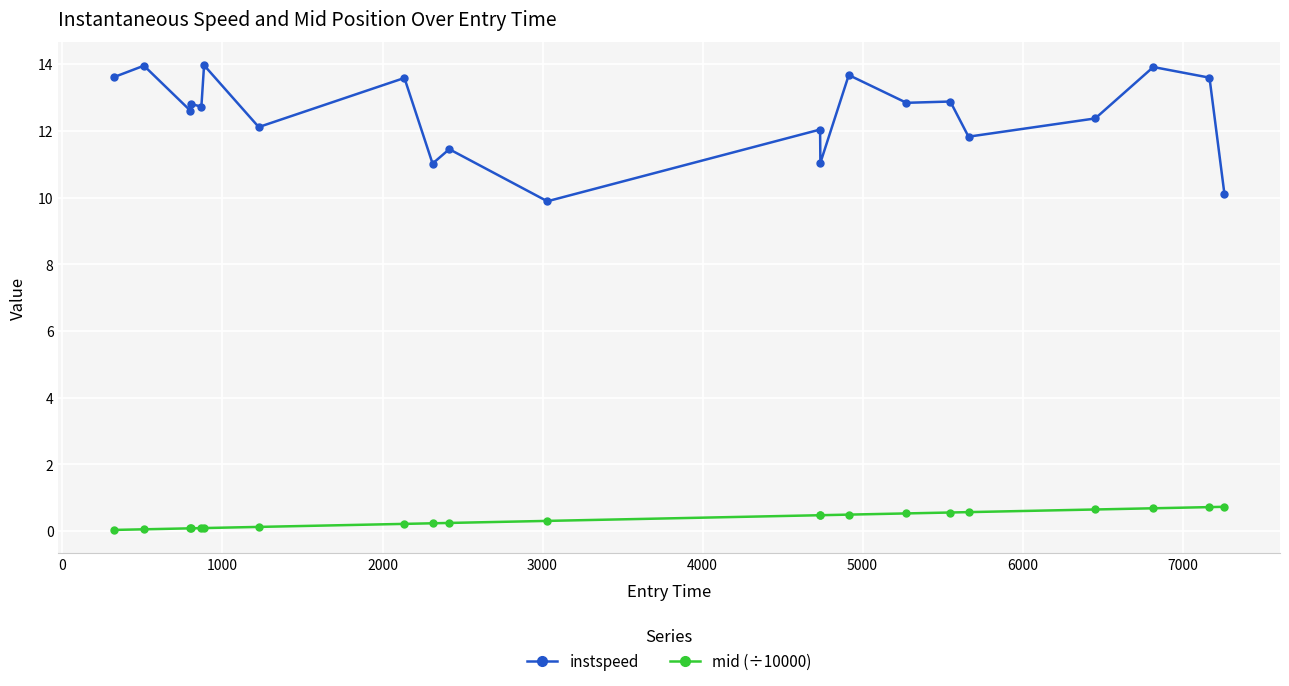

True or false: mid (÷10000) and instspeed cross at least once.

False